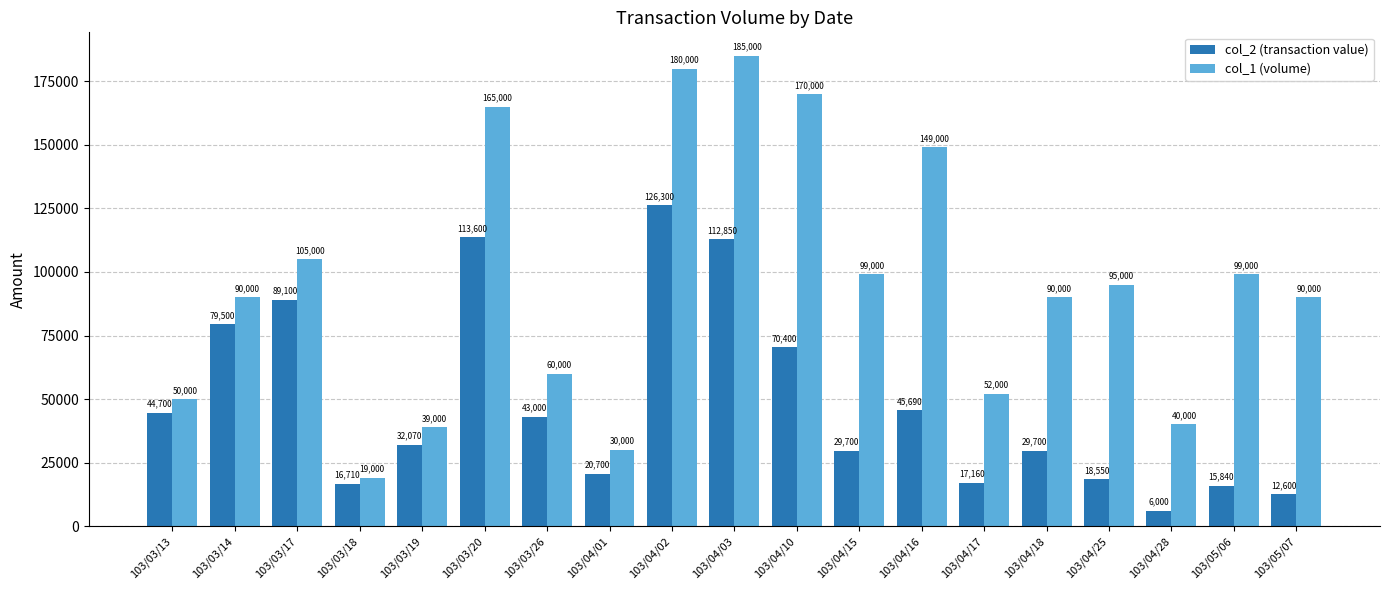

What is the minimum value shown in the chart?

6000